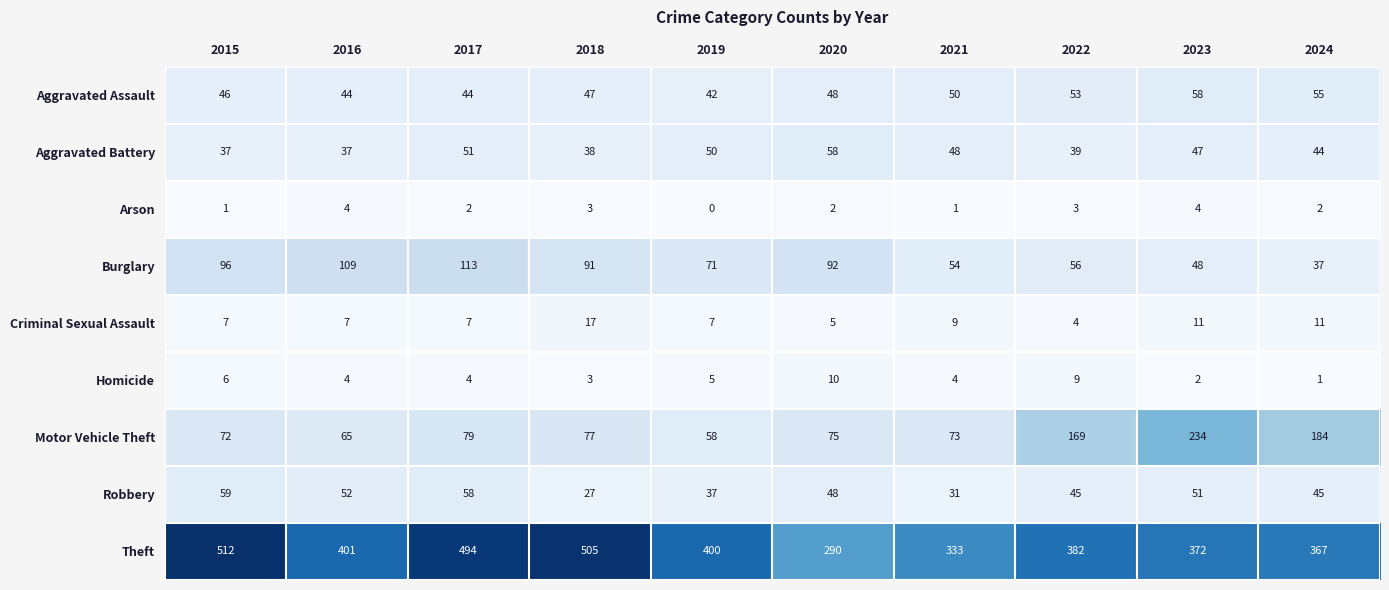

What is the maximum value shown in the chart?

512